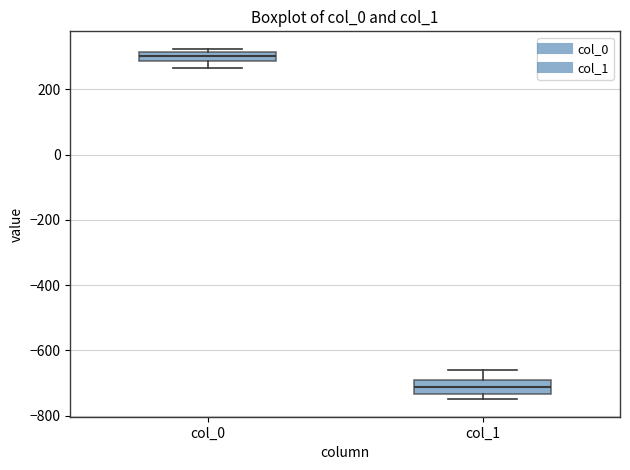

Where does the median line of the box for col_0 sit on the y-axis? The values are not printed on the chart, so give them approximately, as read against the axis.

300